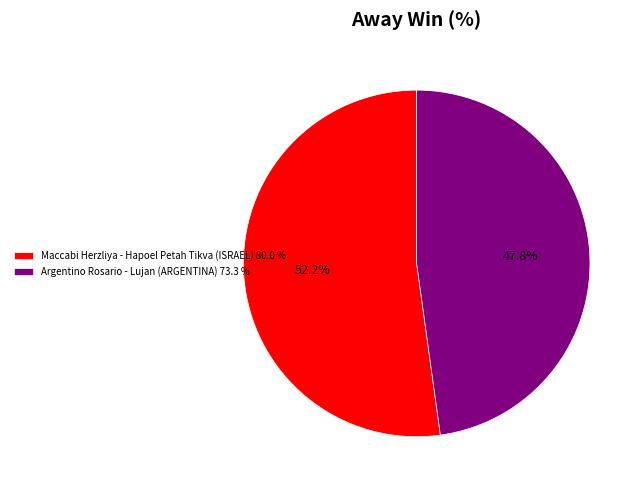

Count the number of slices in the pie.

2